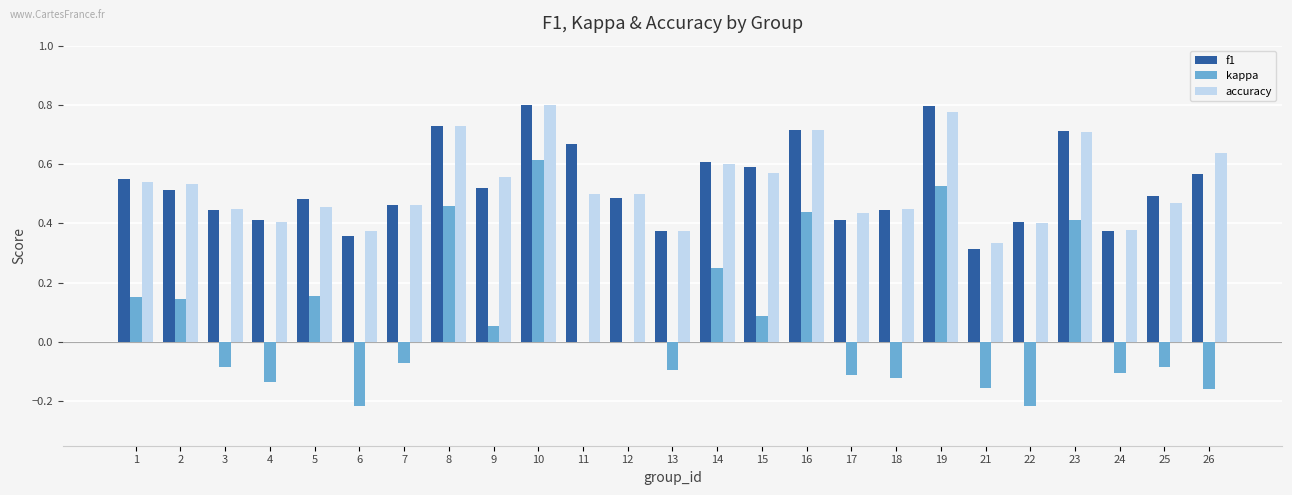

The accuracy series shows 0.5 at 1. True or false?

True